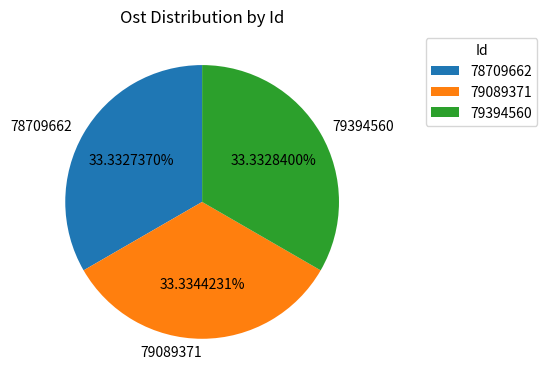

To the nearest percent, what percentage of the pie is 79394560?

33%